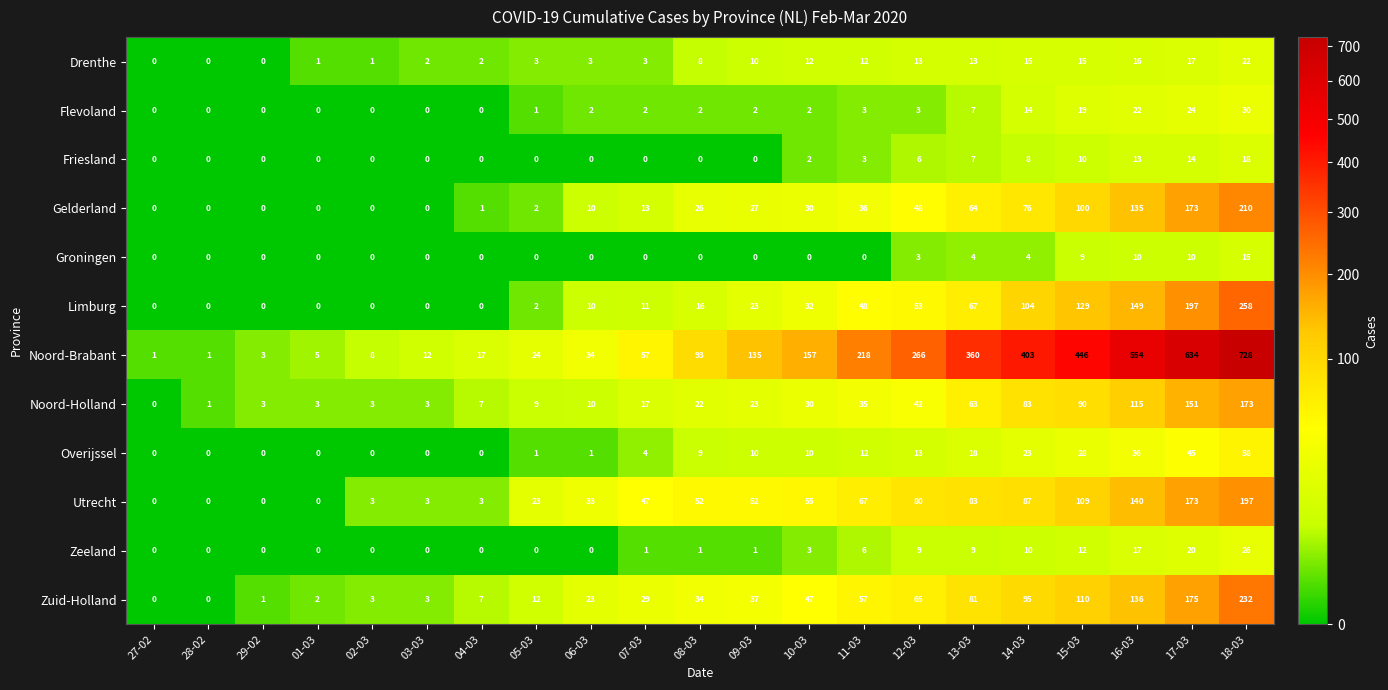

At which category is the sum across all series the highest?

18-03